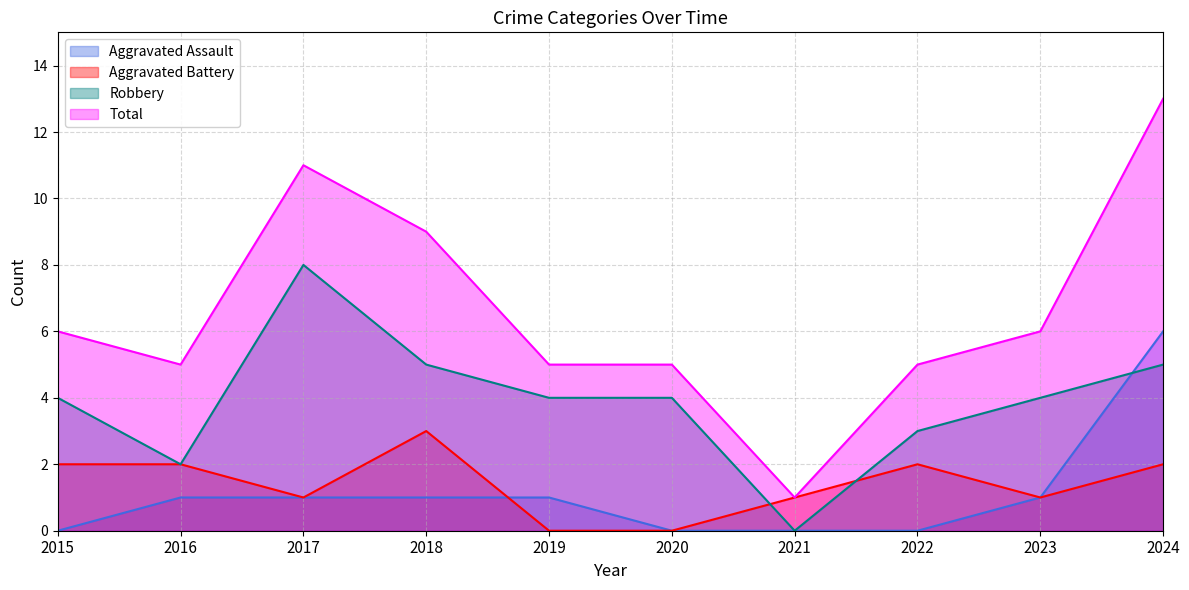

True or false: Aggravated Assault has more than 1 points higher than both neighbors.

False